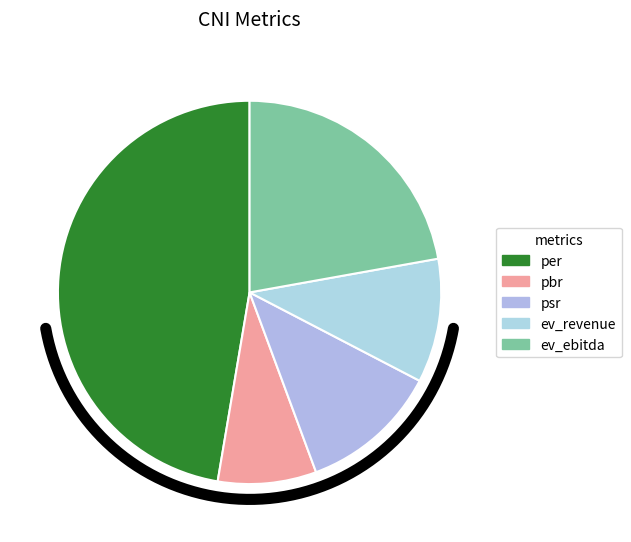

True or false: psr accounts for 18% of the total.

False